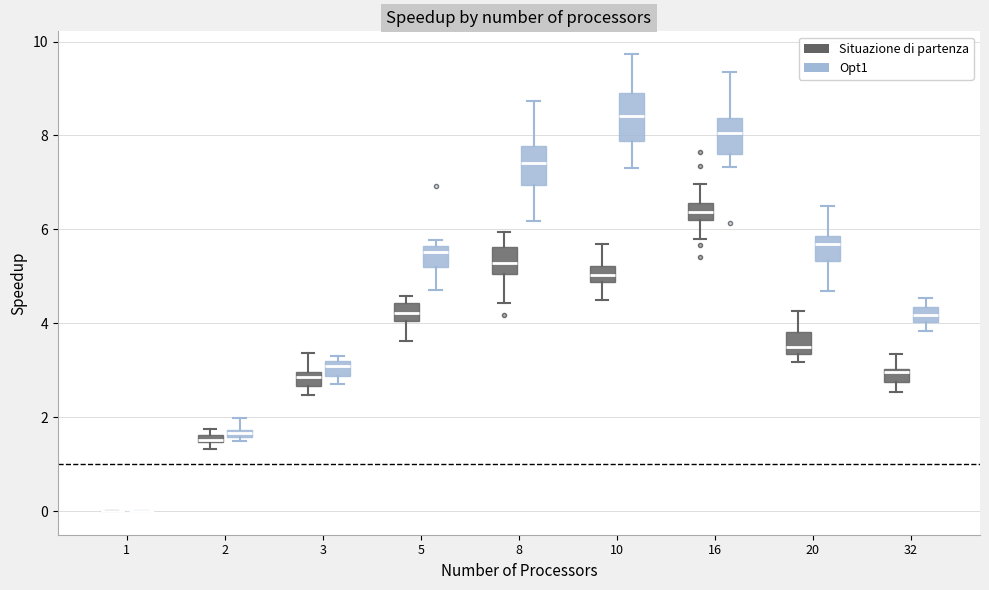

Which box is the tallest, from its lower edge to its upper edge?

10 (Opt1)